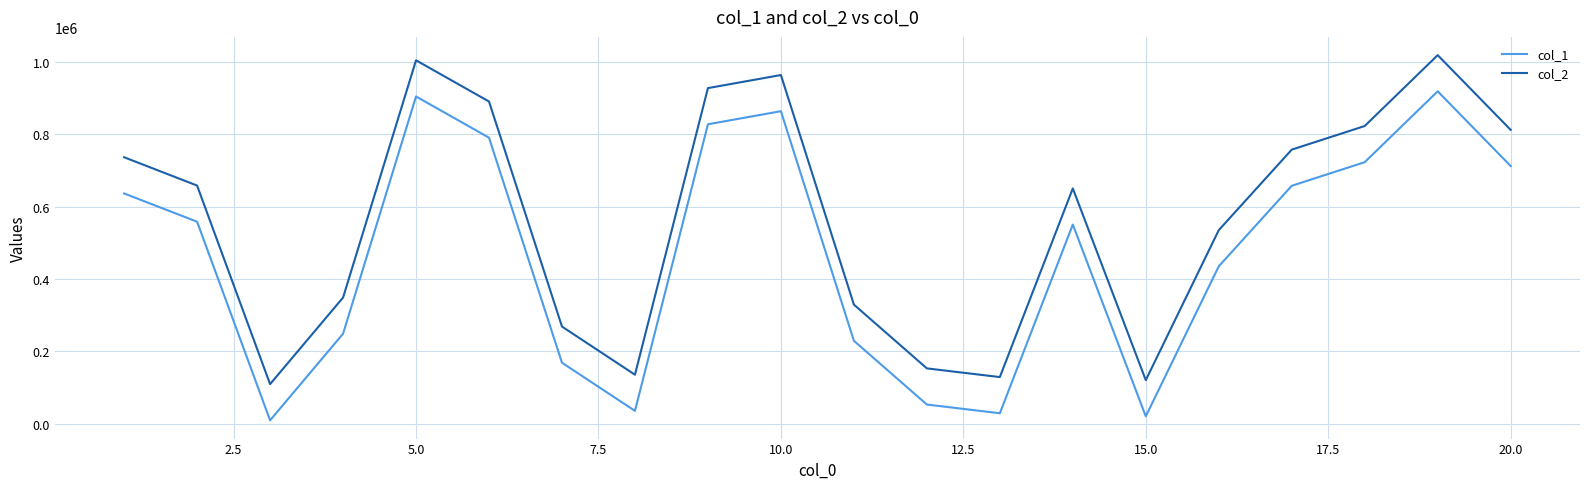

True or false: col_2 and col_1 intersect in this chart.

False